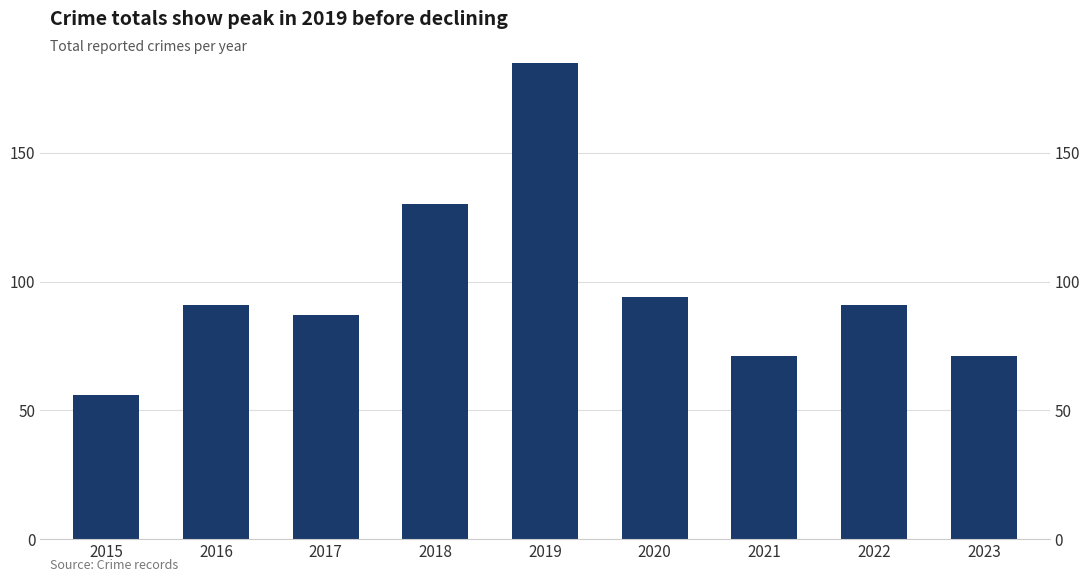

What is the value of the 3rd bar from the left?

87